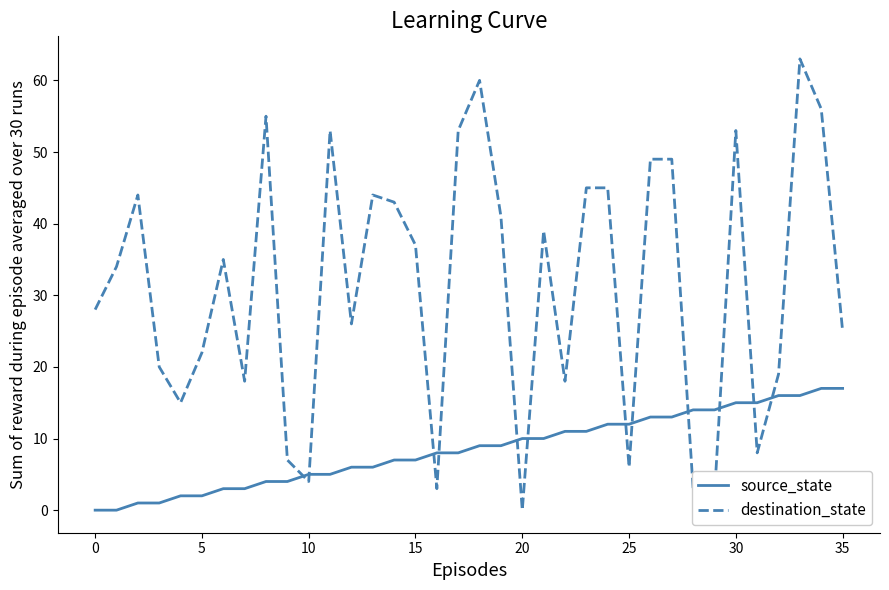

What is the sum of all source_state values?

306